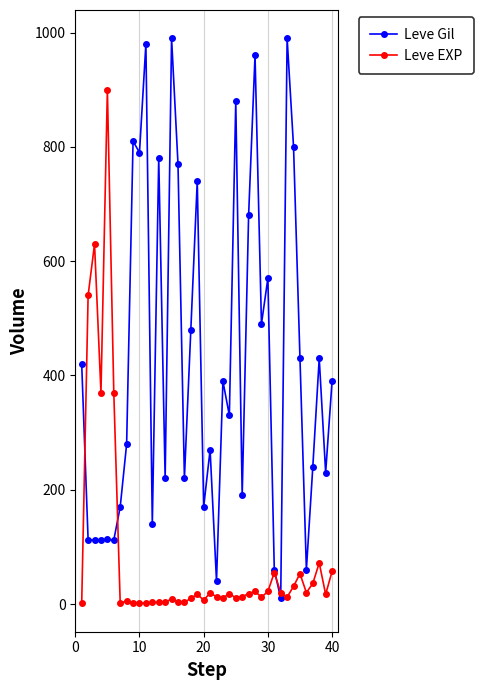

How many distinct data groups are displayed?

2